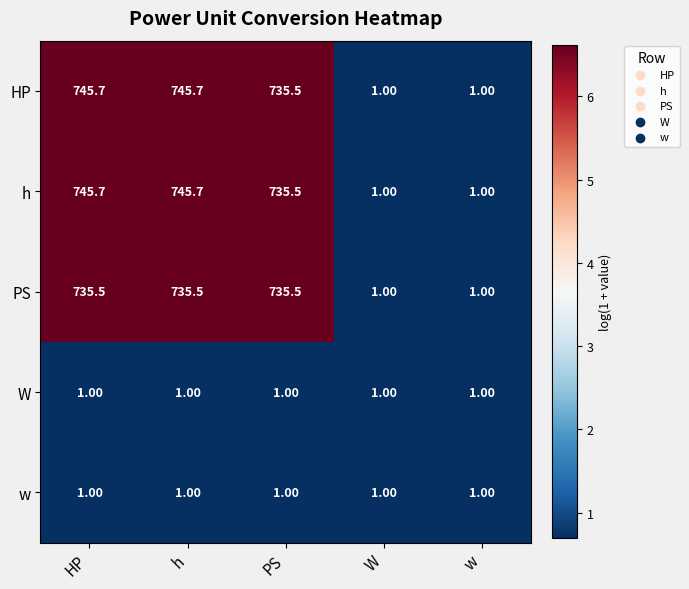

What is the total value across all series at W?

5.0